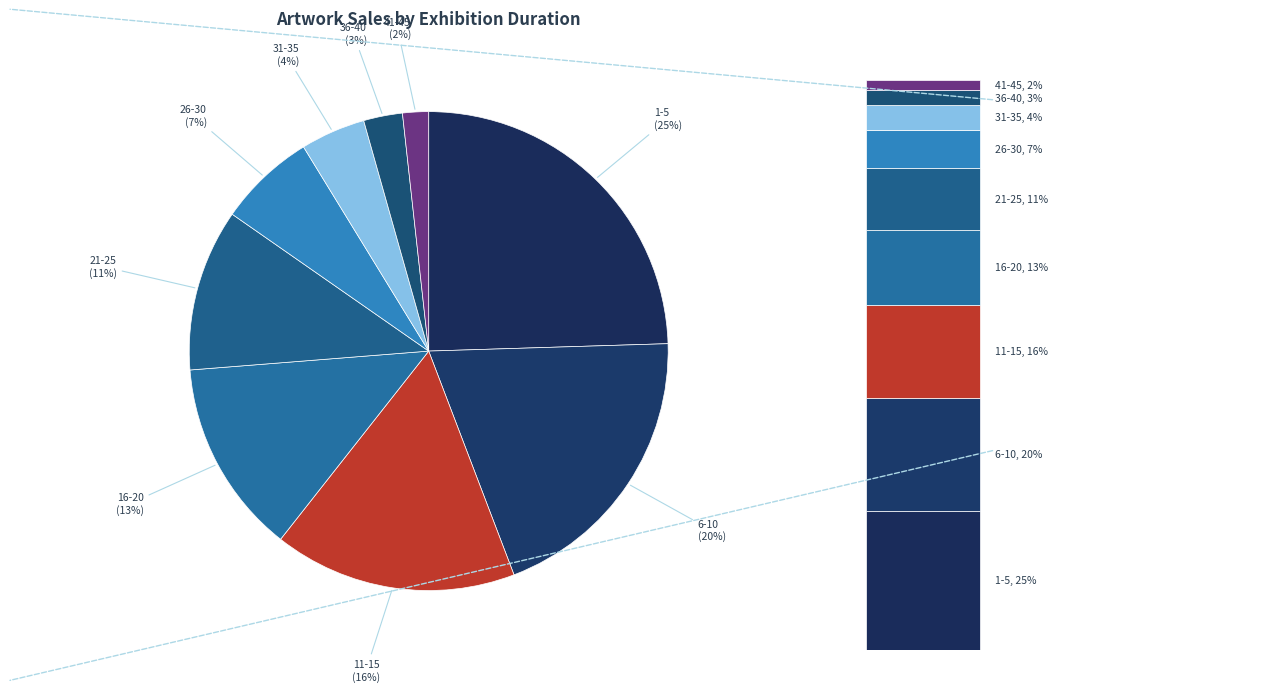

Which has a higher value, 26-30 or 21-25?

21-25